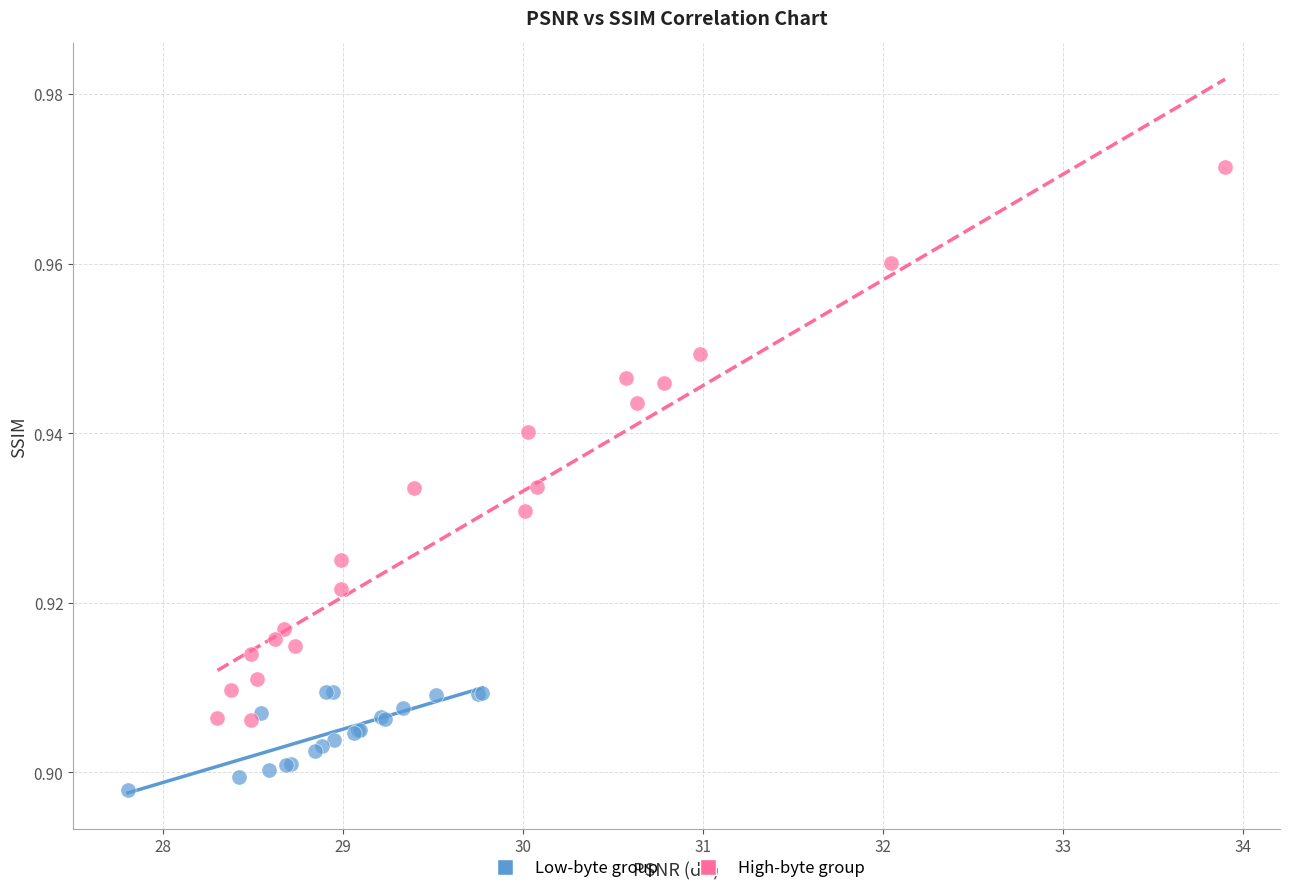

Which series contains the lowest Y value?

Low-byte group